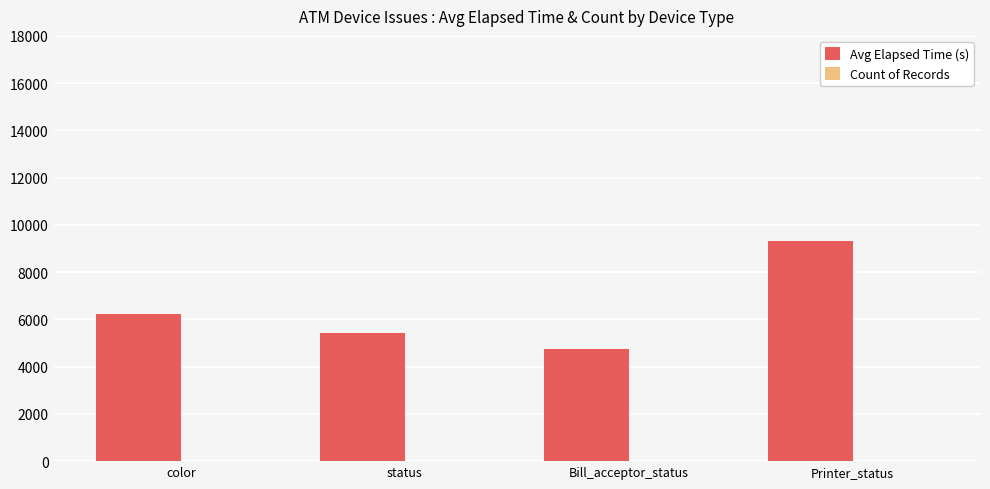

Where is Avg Elapsed Time (s) nearest to the value 7033?

color